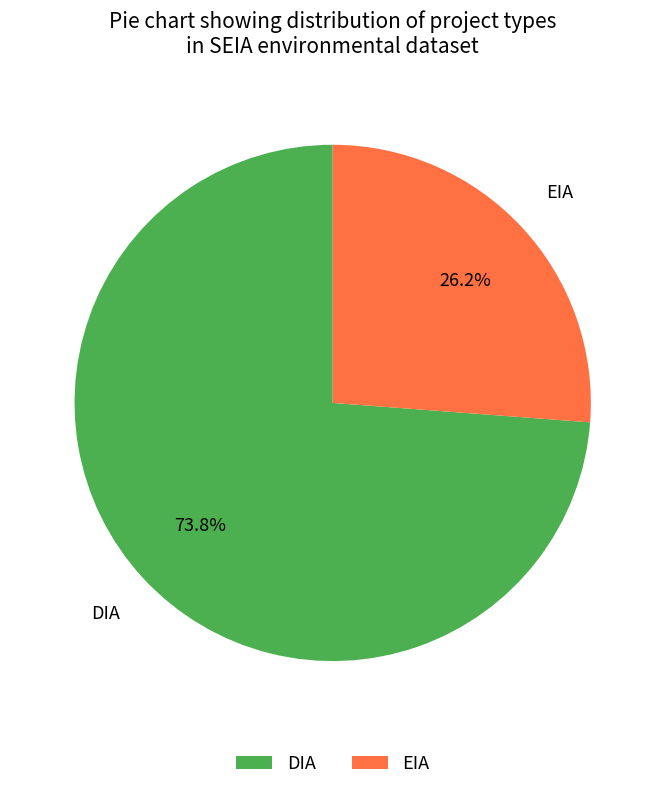

The DIA slice represents 74% of the pie. True or false?

True